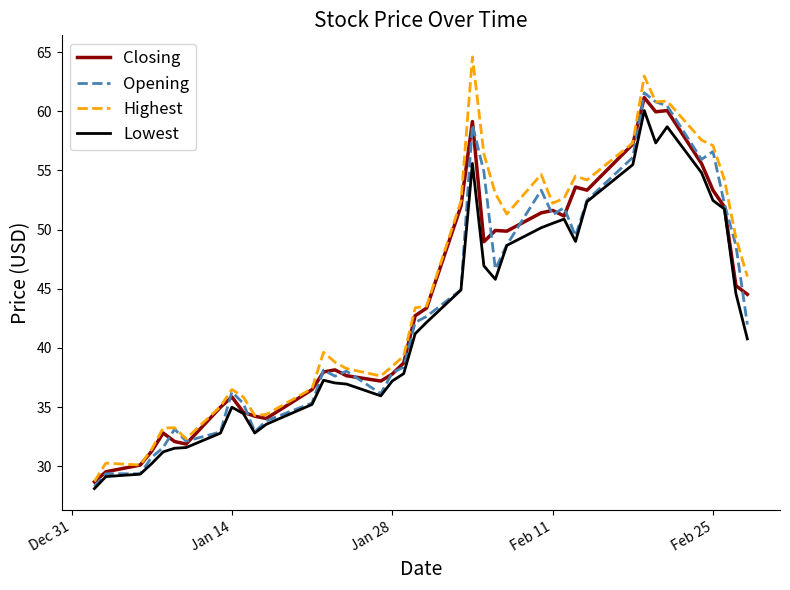

How many lines are shown in the chart?

4